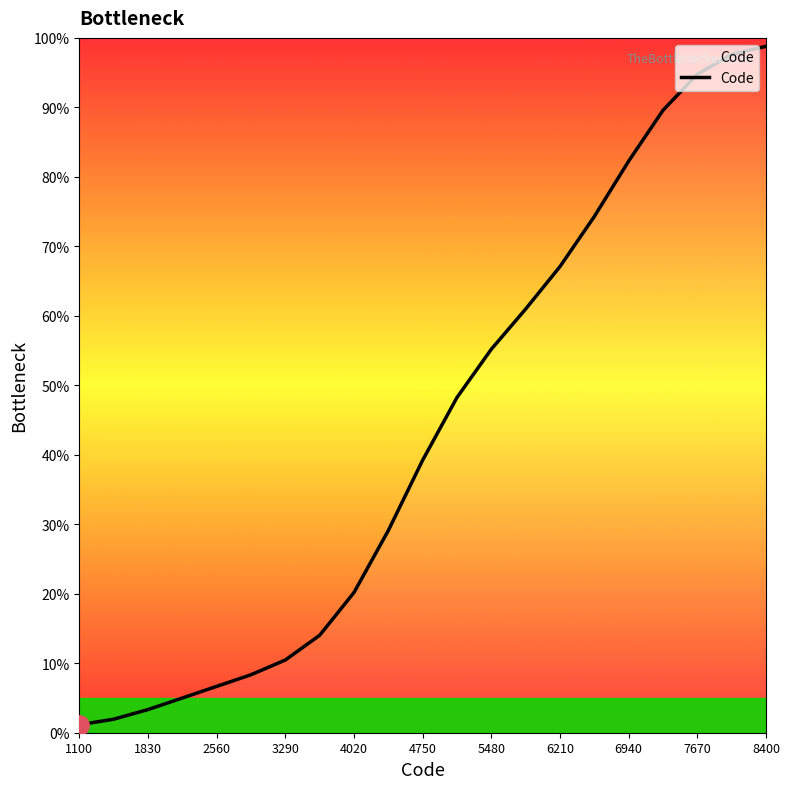

What is the difference between the maximum and minimum values?

97.6